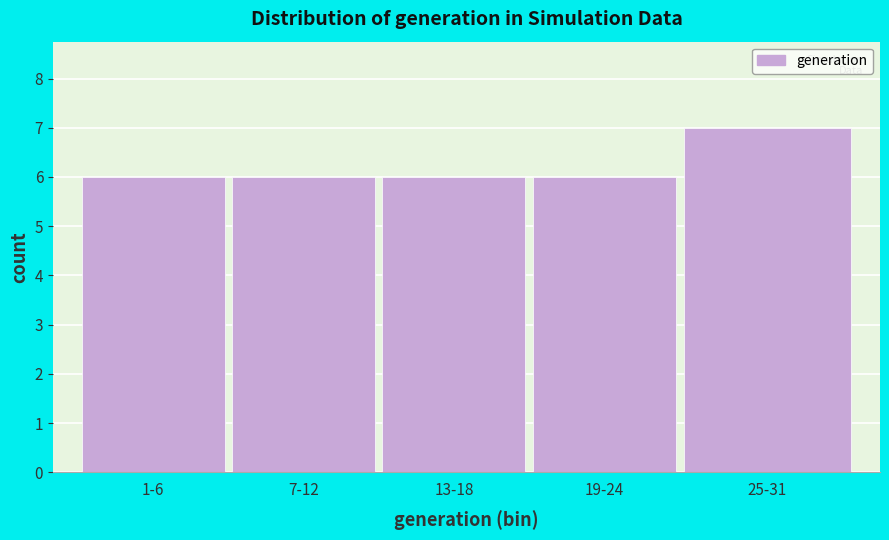

Reading left to right, extract all data points from this chart.

1-6=6	7-12=6	13-18=6	19-24=6	25-31=7